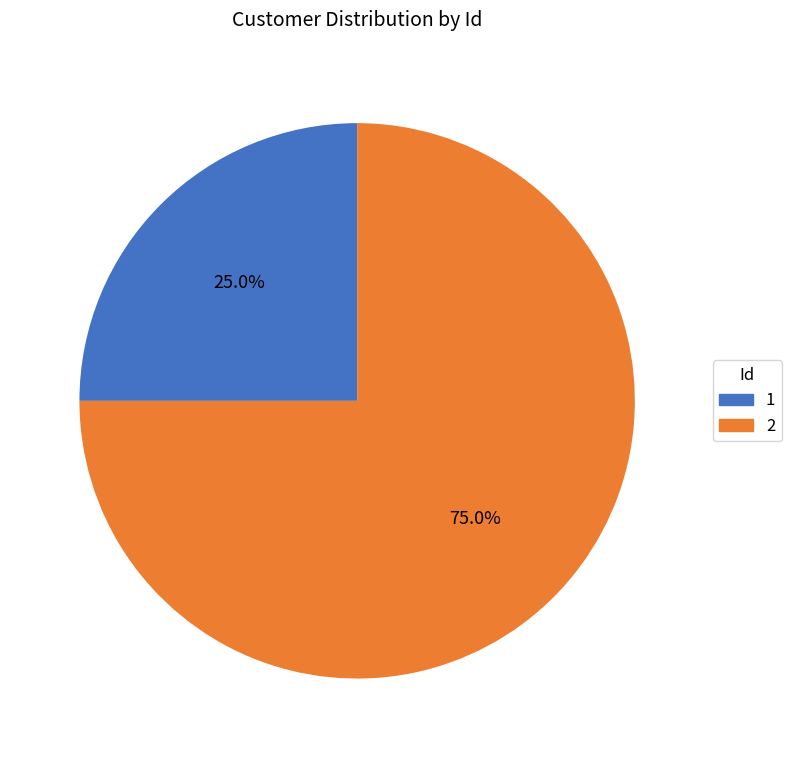

What percentage is the 2 slice, to the nearest percent?

75%